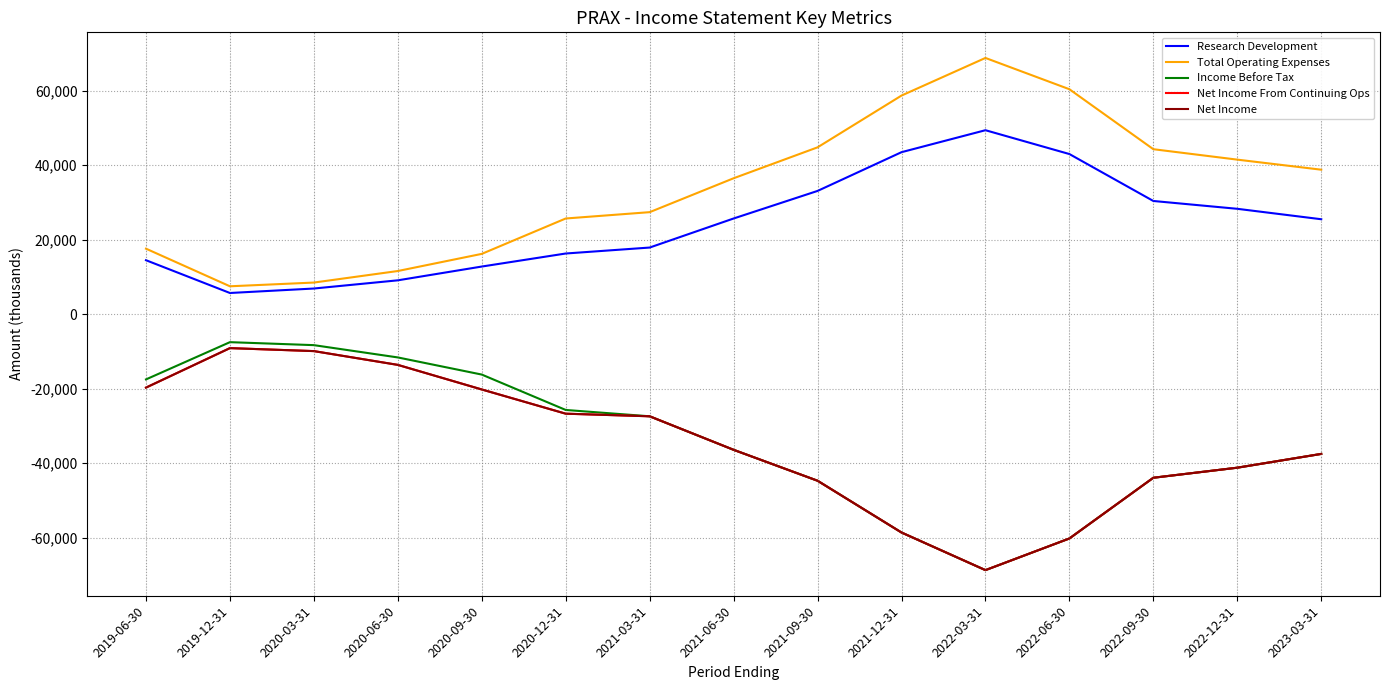

How many lines are shown in the chart?

5